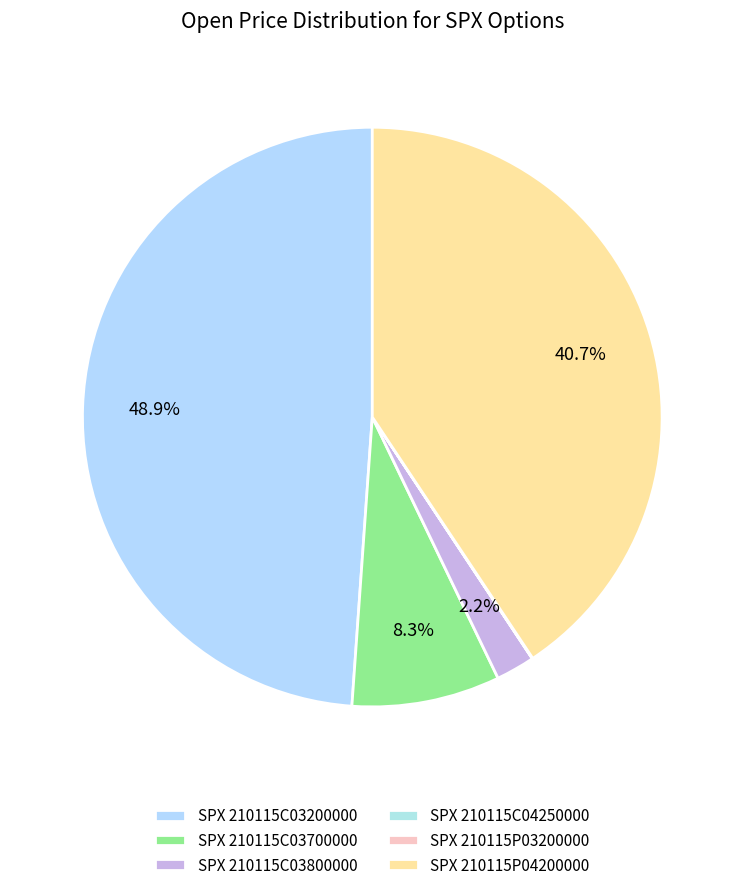

Rank the categories by value from highest to lowest.

SPX 210115C03200000, SPX 210115P04200000, SPX 210115C03700000, SPX 210115C03800000, SPX 210115P03200000, SPX 210115C04250000